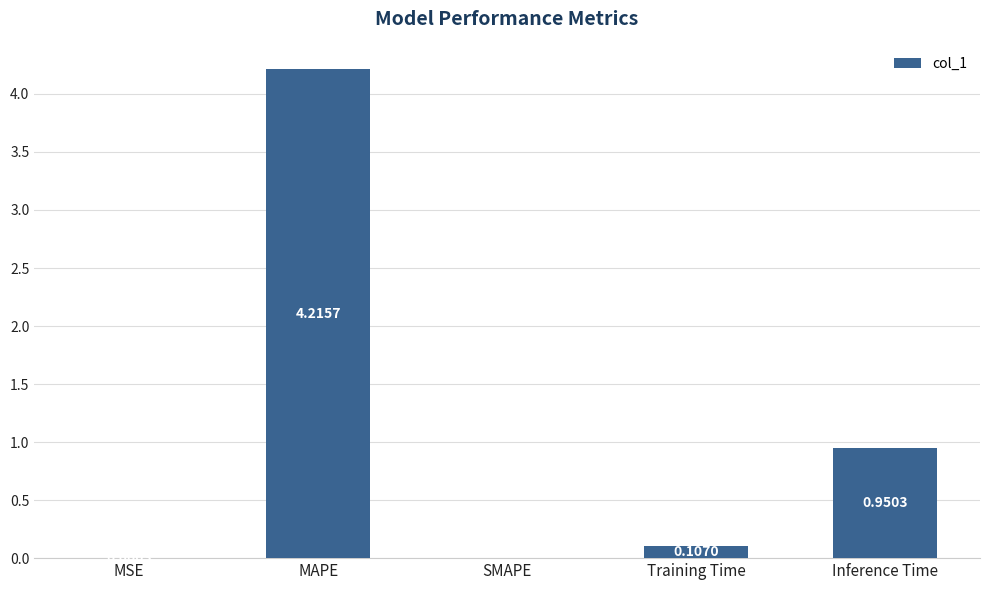

At which category does the chart reach its peak across all series?

MAPE